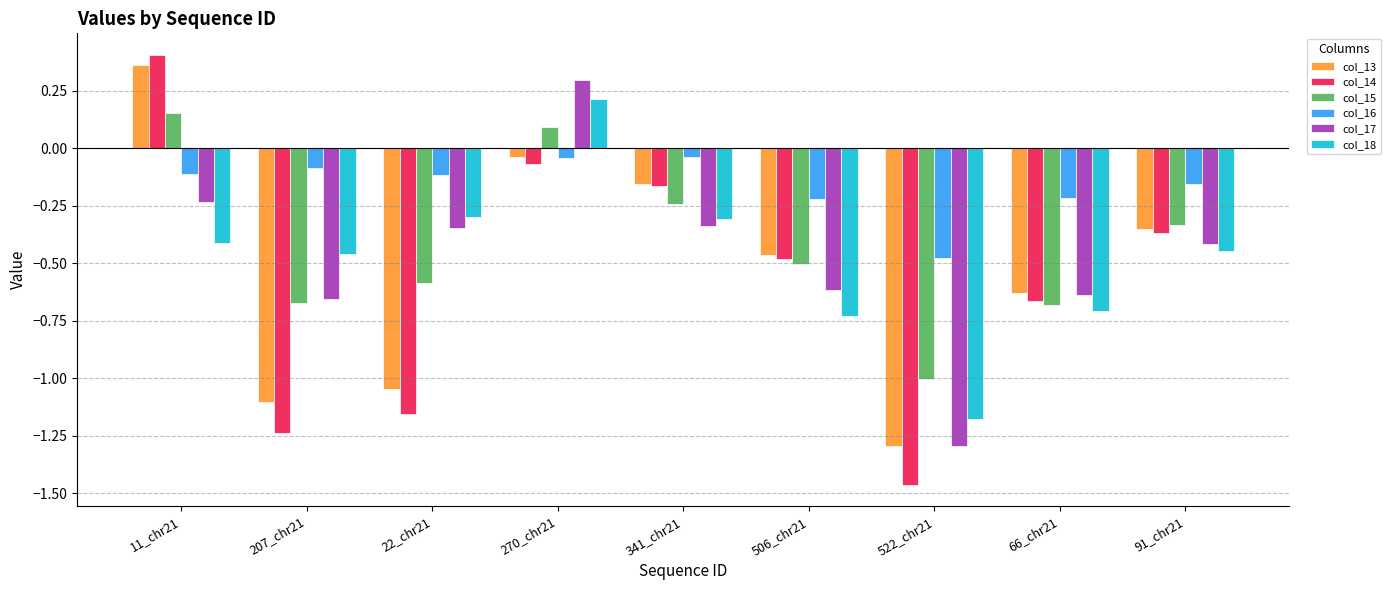

What are all the series names shown in the legend?

col_13, col_14, col_15, col_16, col_17, col_18